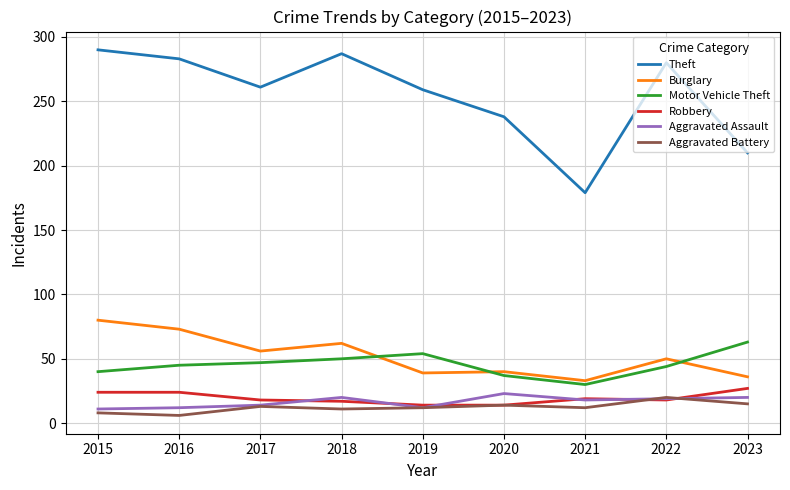

What is the approximate value of Theft at 2018, to the nearest 50?

300